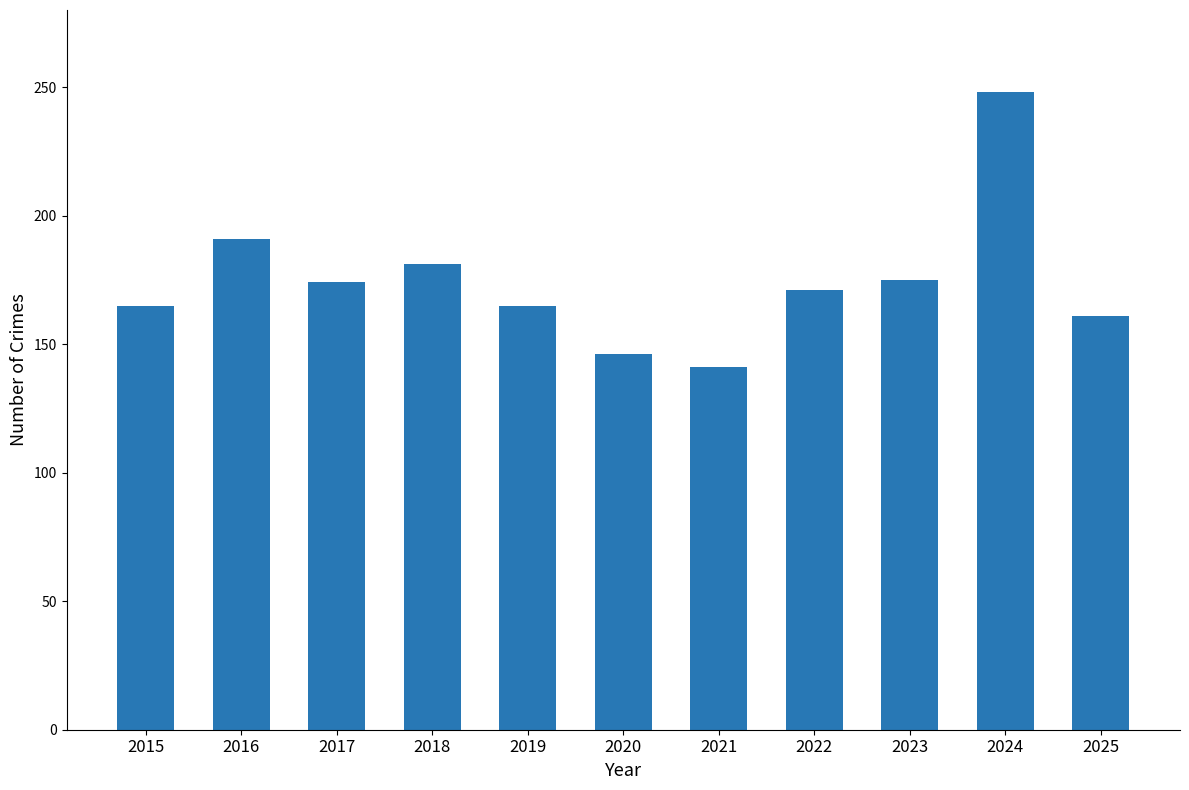

Are the bars horizontal?

No